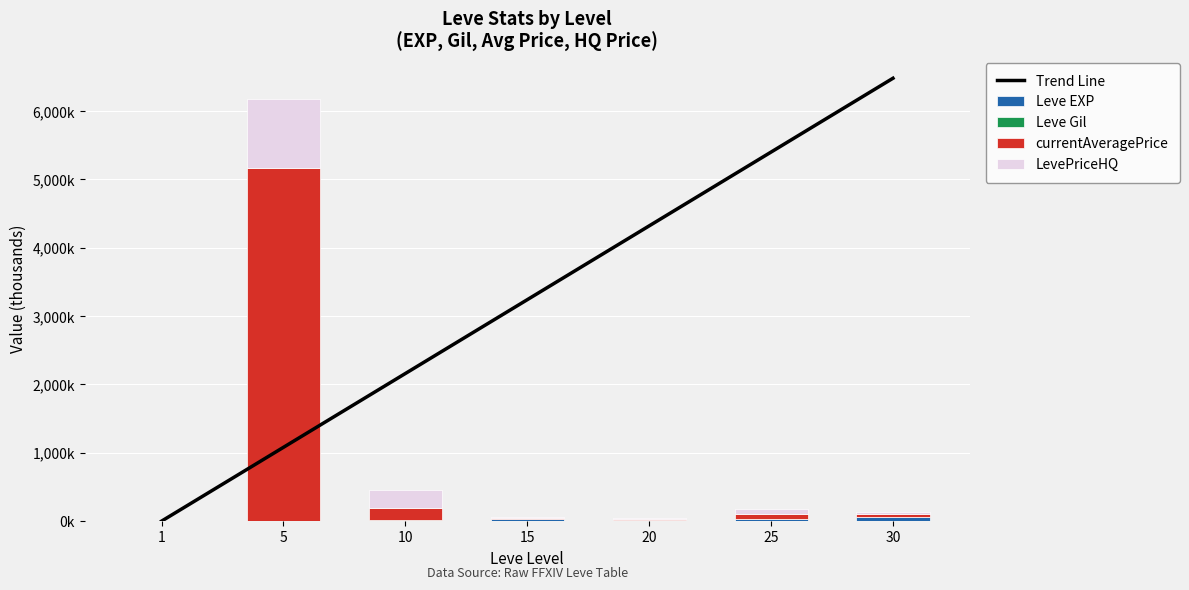

The Trend Line series shows 5399.0 at 25. True or false?

True